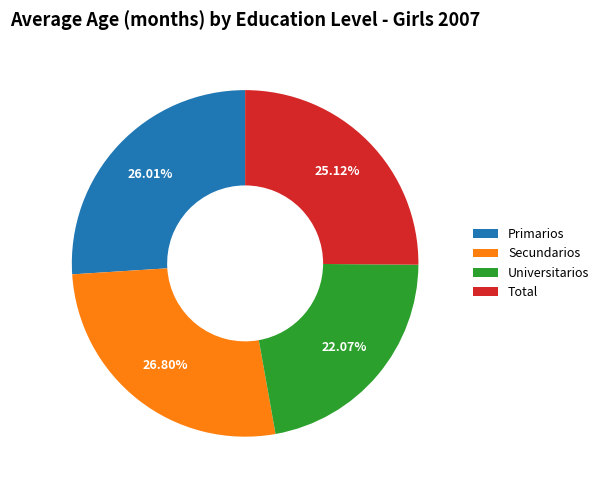

Which has a higher value, Secundarios or Total?

Secundarios